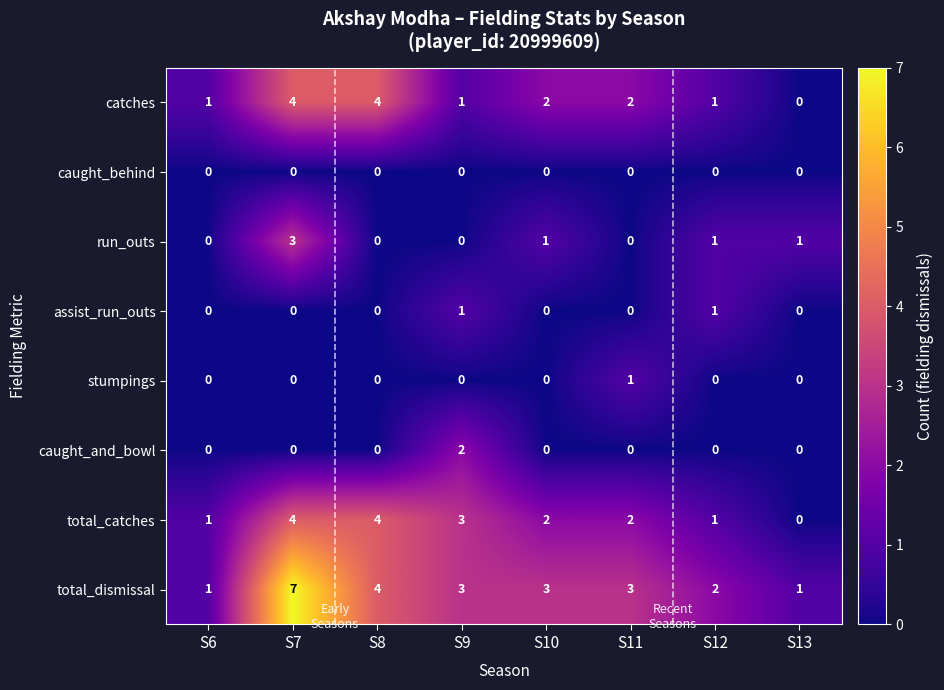

What is the difference between the second highest and second lowest values in the total_dismissal series?

3